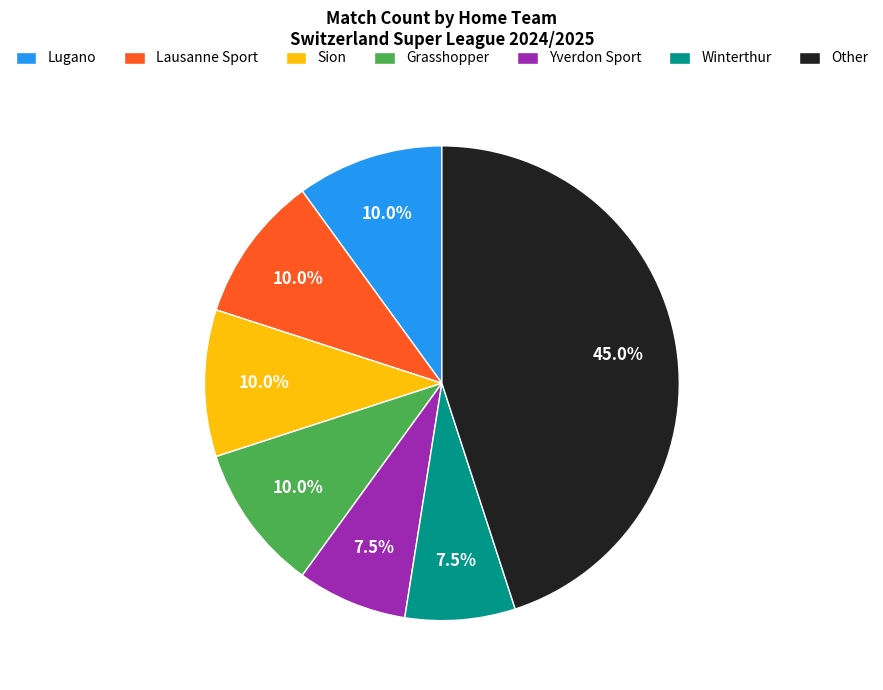

How many segments does this pie chart have?

7